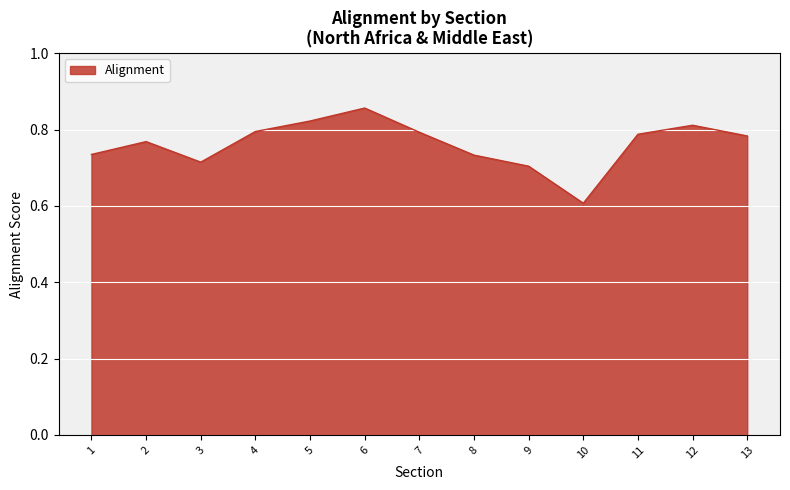

How many distinct data groups are displayed?

1